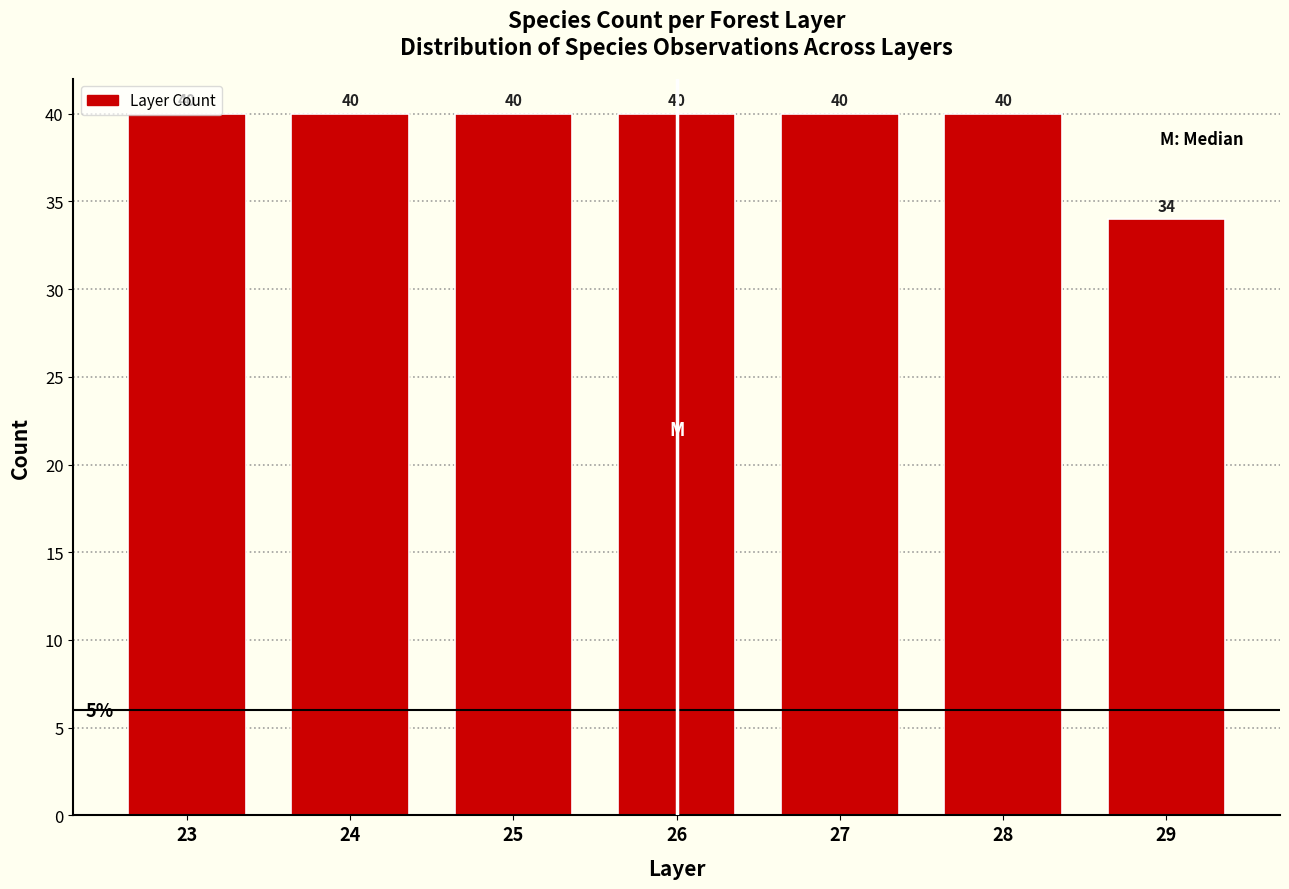

Count the values in the range 40 to 41.

6